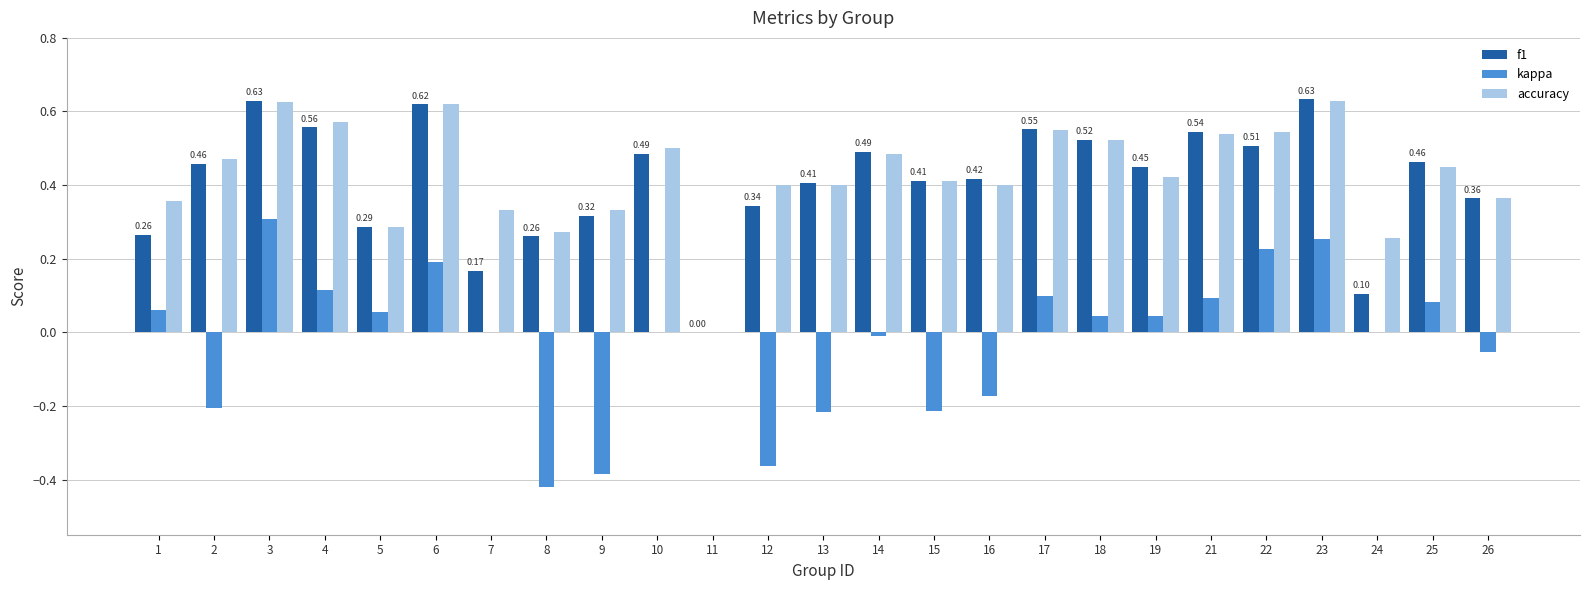

What is the sum of the f1 values at 3 and 18?

1.2